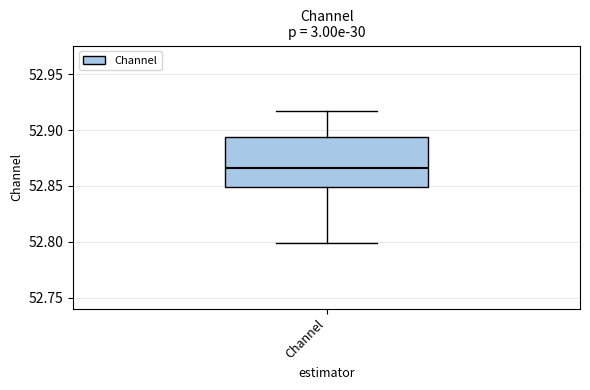

Transcribe this box plot: give where the median line is, the range the box spans, and where the two whiskers end, as read against the y-axis. The values are not printed on the chart, so give them approximately, as read against the axis.

median 52.865, box 52.850 to 52.895, whiskers 52.800 to 52.915